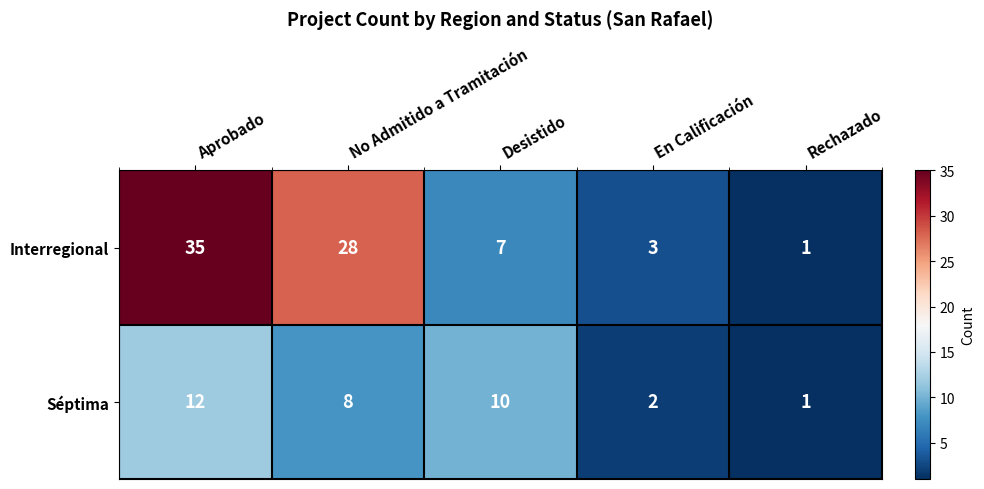

What is the difference between the second highest and minimum values in the Séptima series?

9